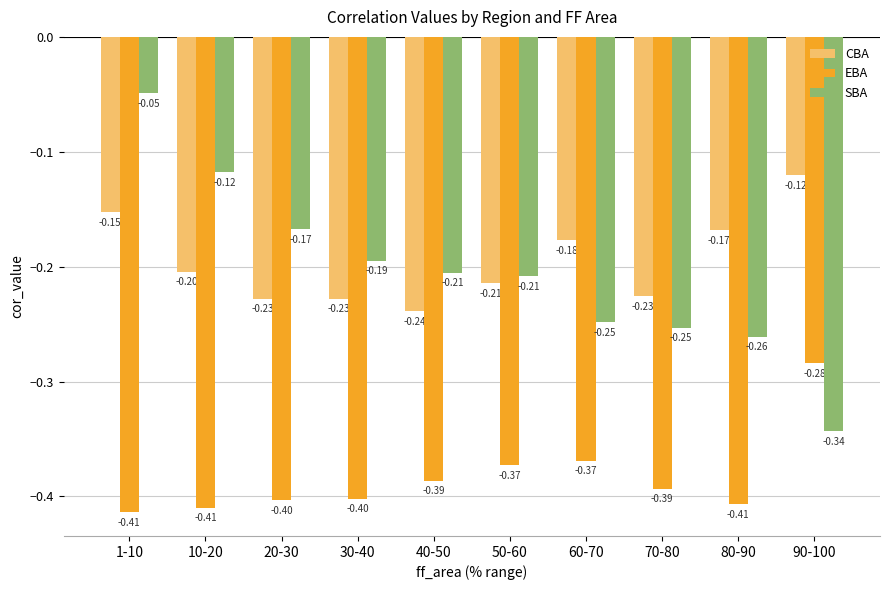

Which series has the largest range (max minus min)?

SBA